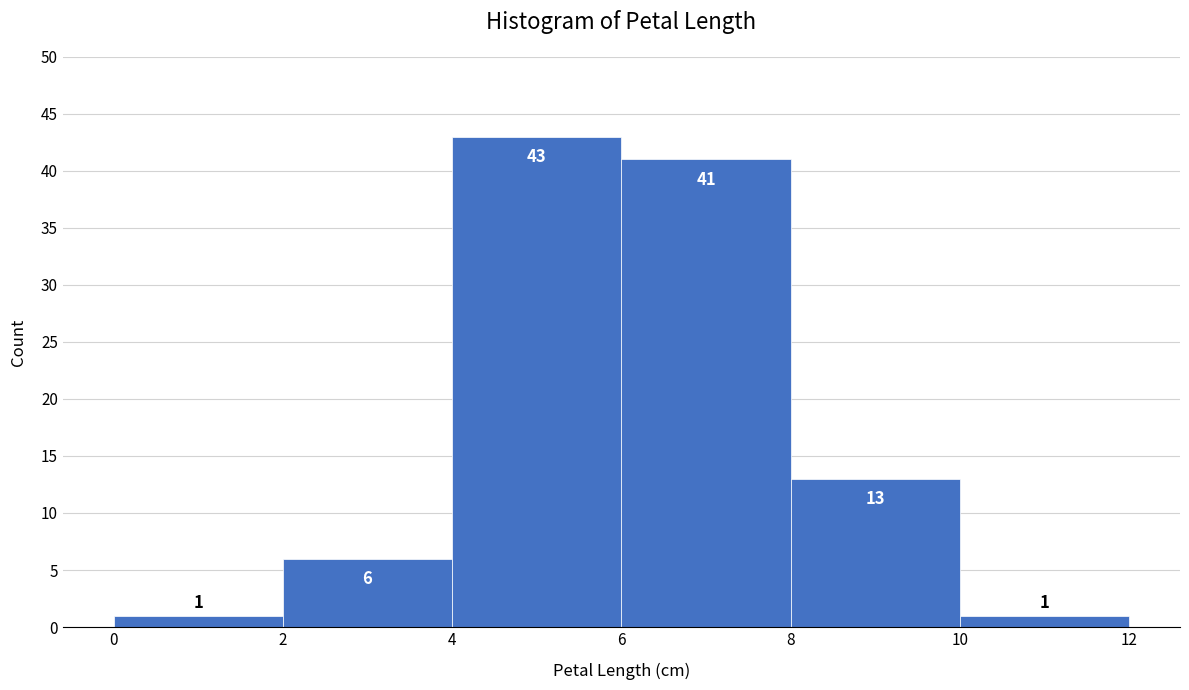

Which range on the x-axis has the tallest bar?

4 to 6